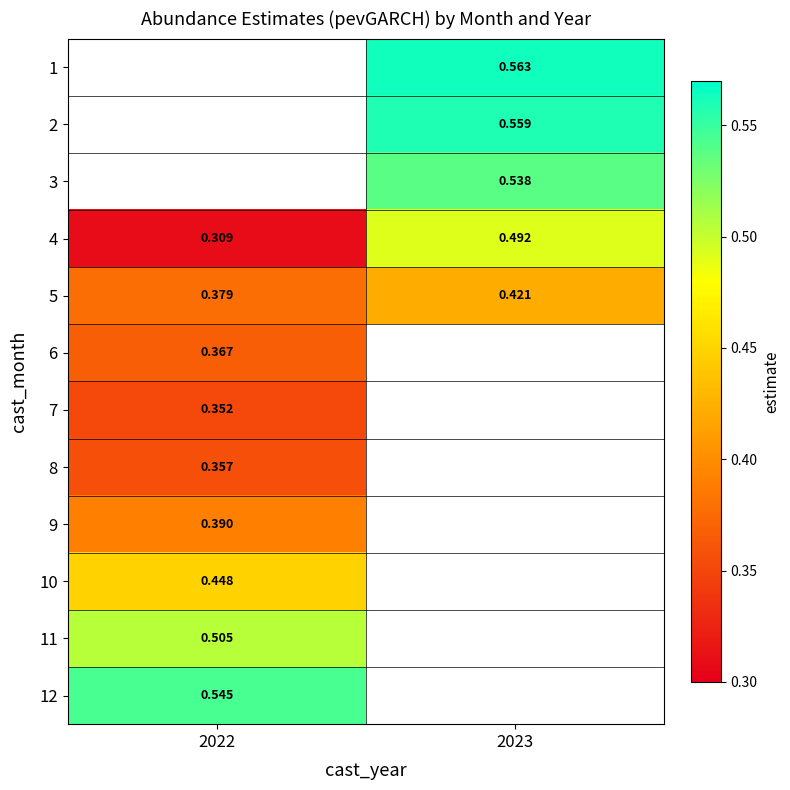

What value does the 4 series have at 2023?

0.5